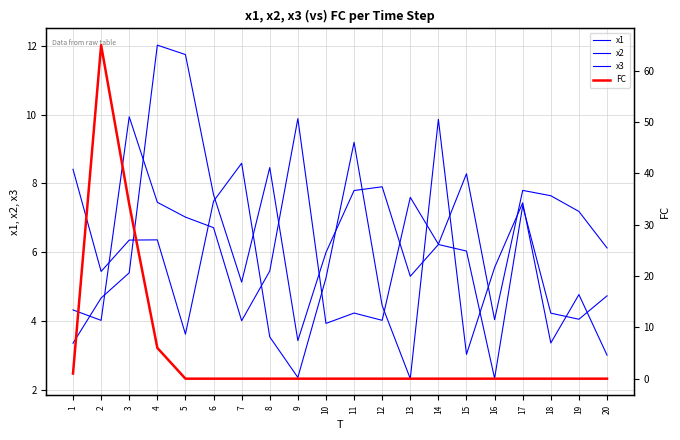

What are all the series names shown in the legend?

x1, x2, x3, FC